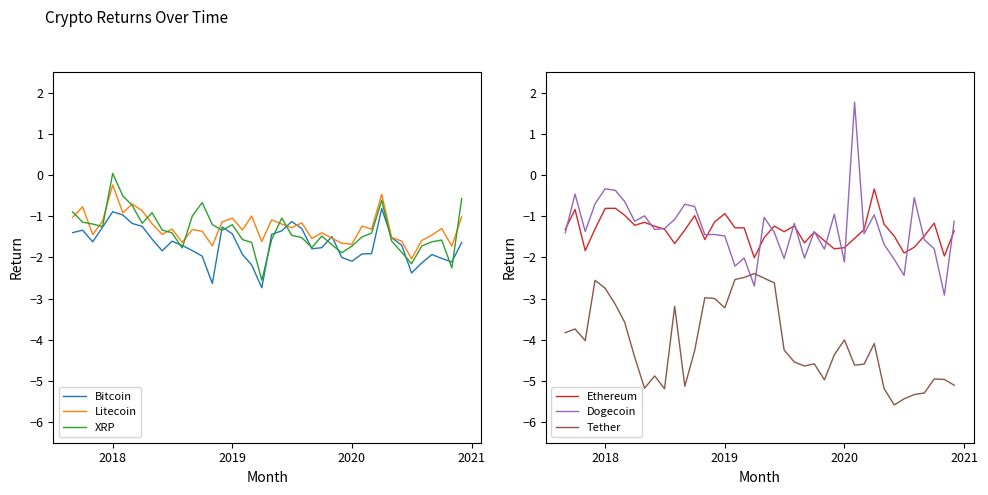

How many data points in Ethereum are above -1?

7